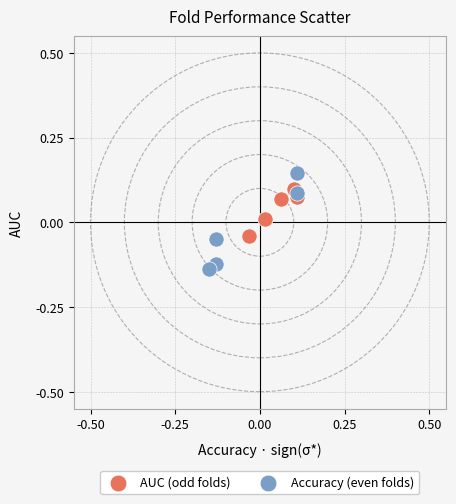

What are all the series names shown in the legend?

AUC (odd folds), Accuracy (even folds)